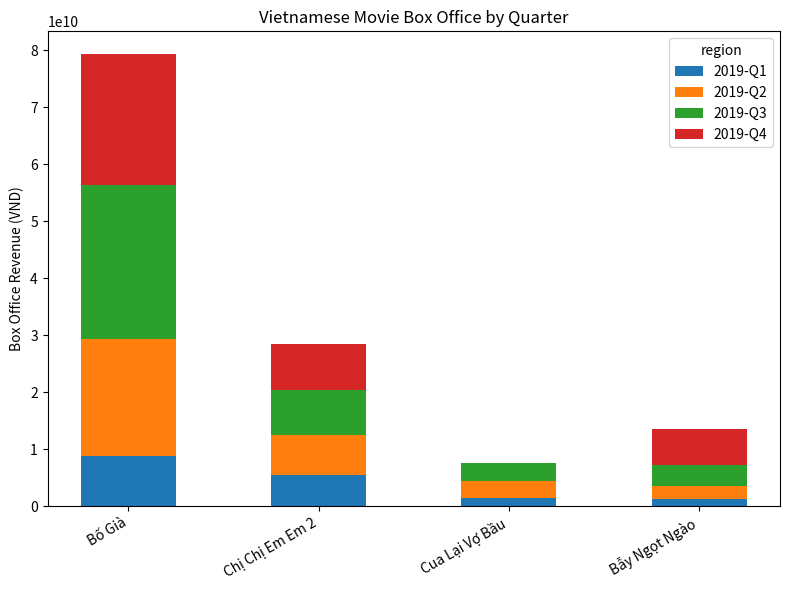

Is it true that 2019-Q1 equals 8845403000 at Bố Già?

True